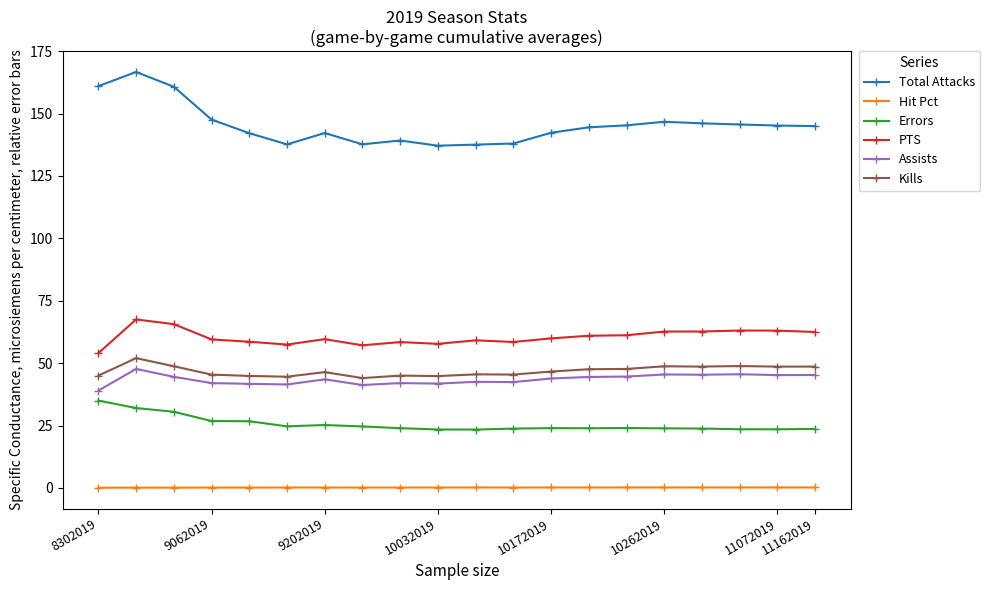

Which series has the largest total across all categories?

Total Attacks